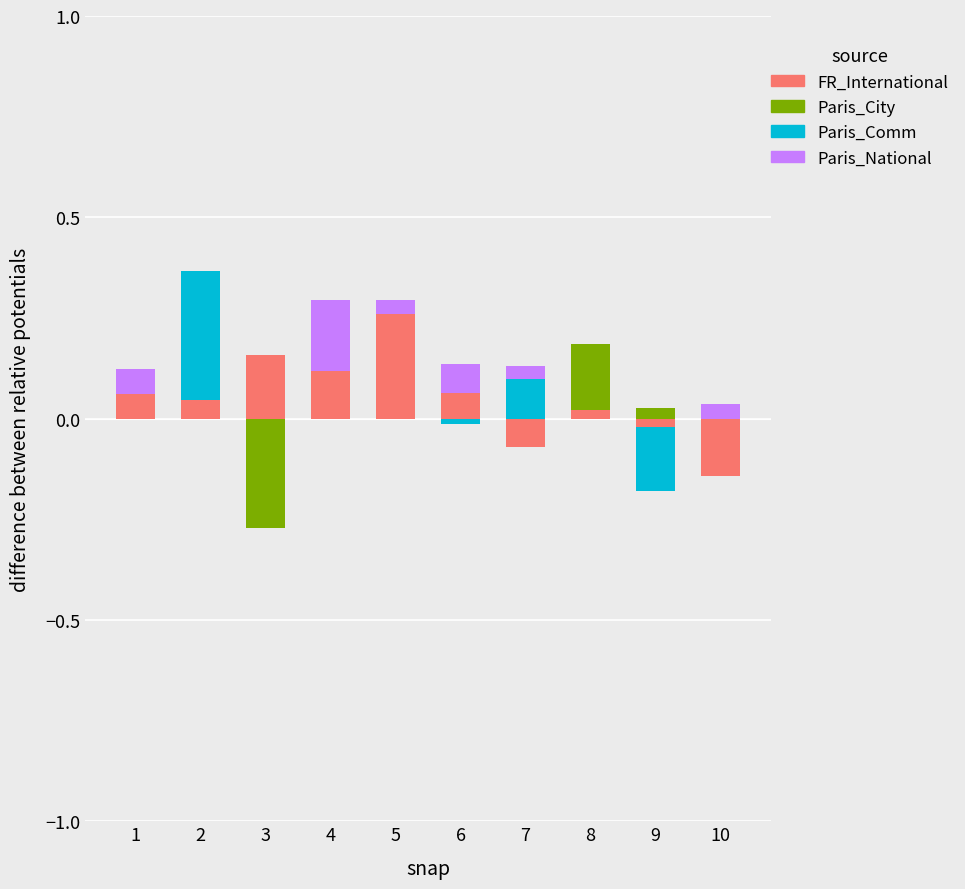

At how many categories does at least one series exceed 0?

10